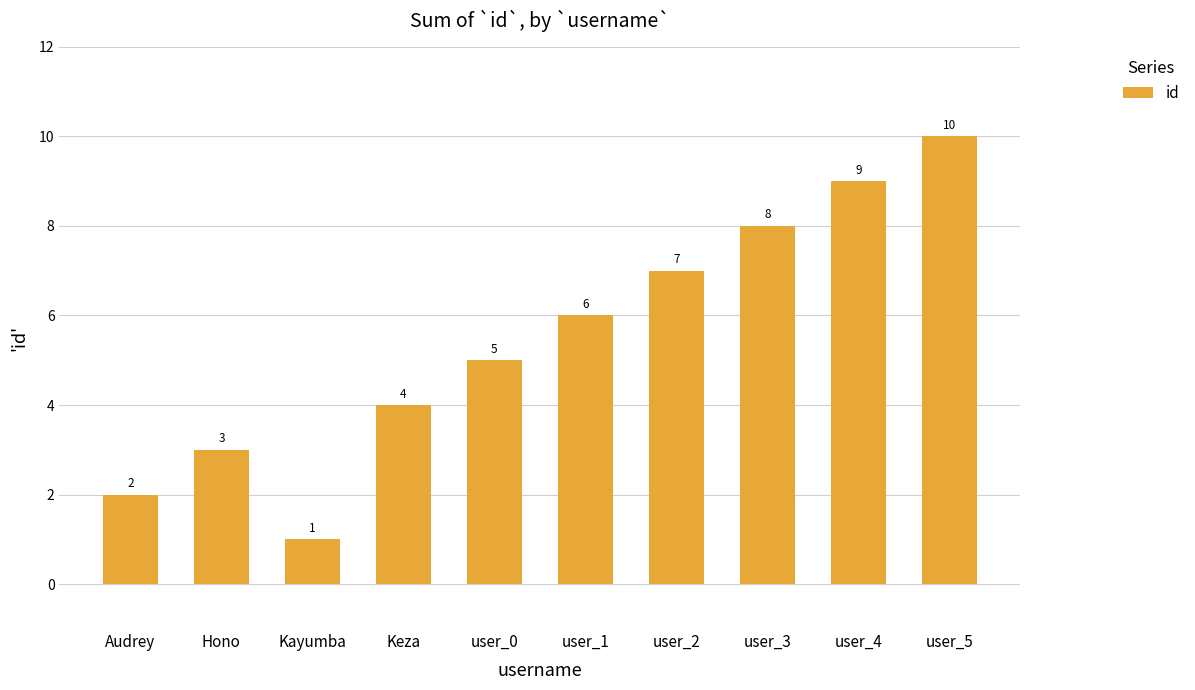

What value does the data have at user_1?

6